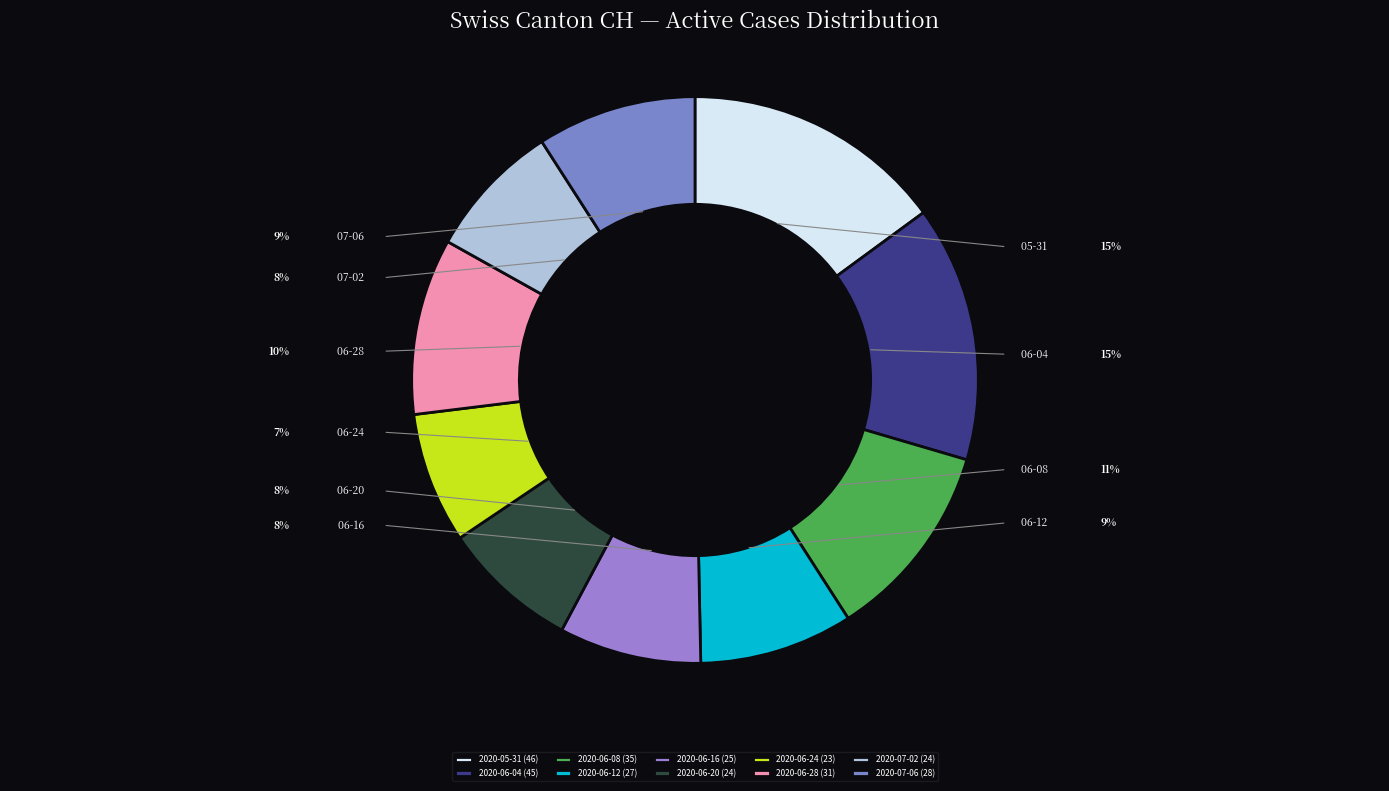

Count the number of slices in the pie.

10